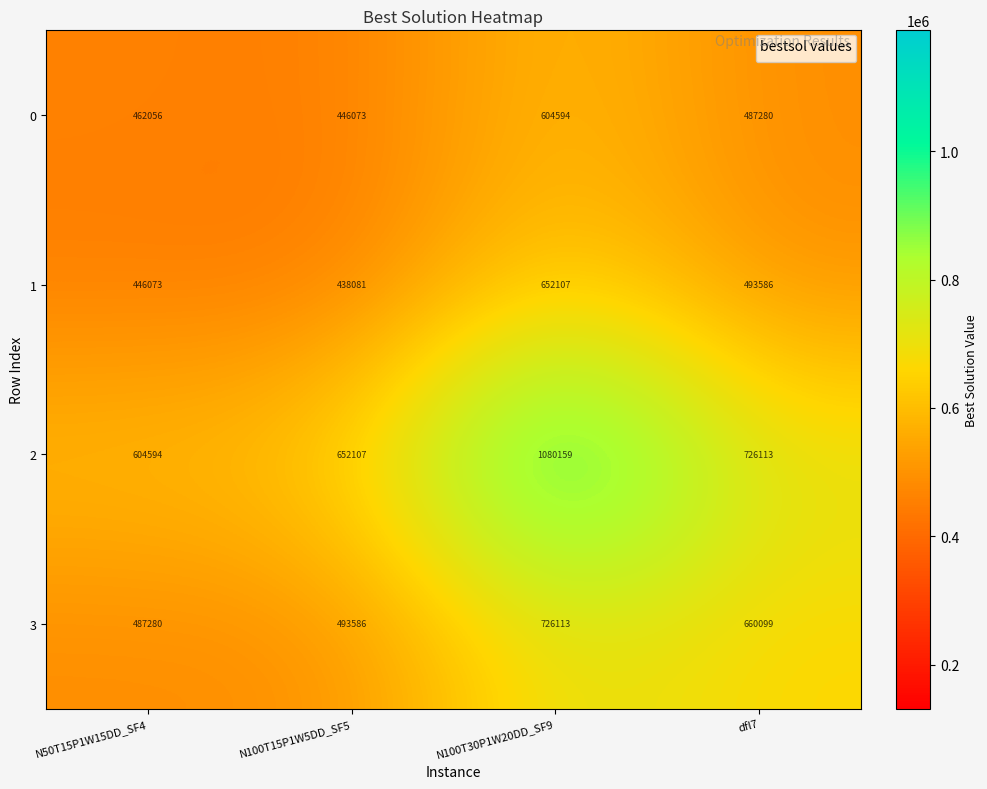

Reading left to right, what are all the values shown in this chart?

0: 462056	446073	604594	487280
1: 446073	438081	652107	493586
2: 604594	652107	1080159	726113
3: 487280	493586	726113	660099